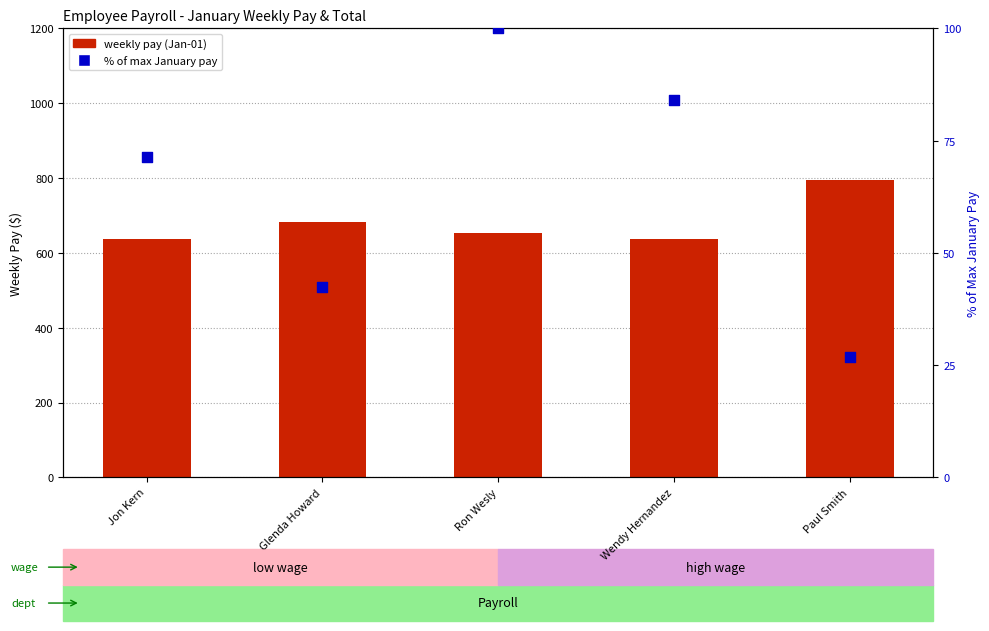

At how many categories does at least one series exceed 651?

3